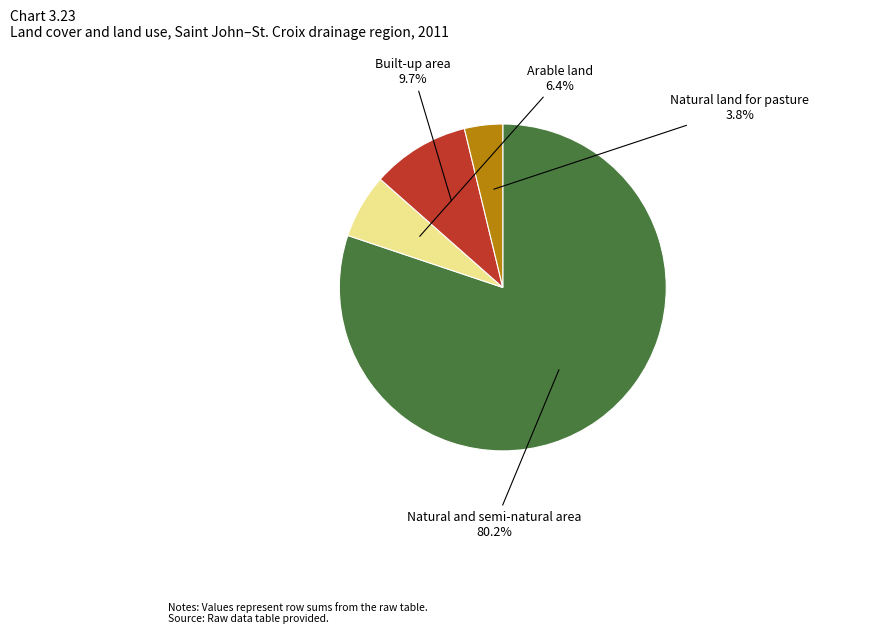

Between Natural and semi-natural area and Natural land for pasture, which is larger?

Natural and semi-natural area